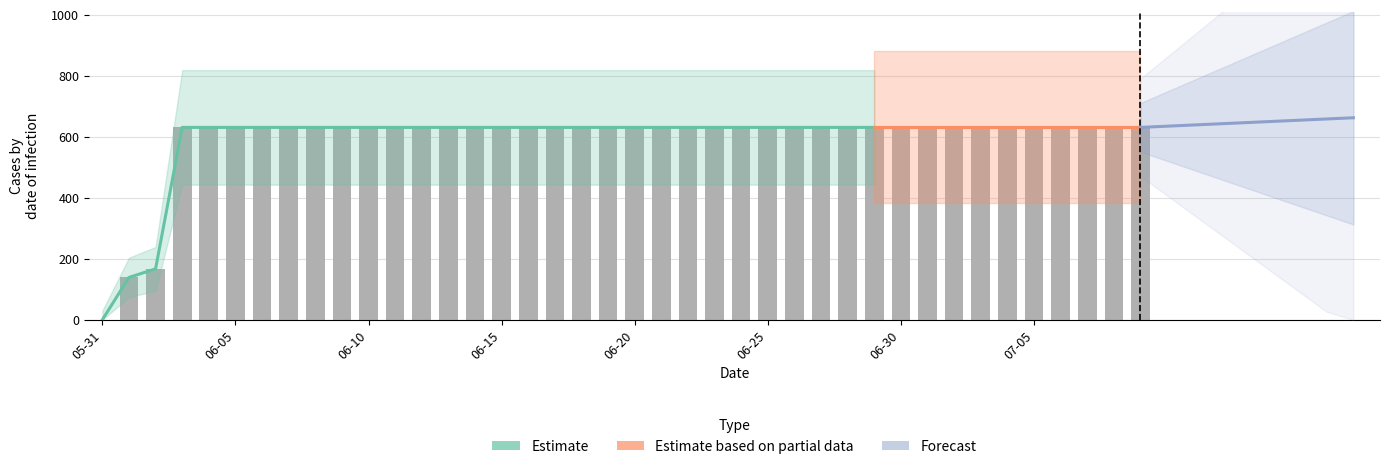

Reading left to right, transcribe all the data shown in this chart.

0	139	167	631	631	631	631	631	631	631	631	631	631	631	631	631	631	631	631	631	631	631	631	631	631	631	631	631	631	631	631	631	631	631	631	631	631	631	631	631